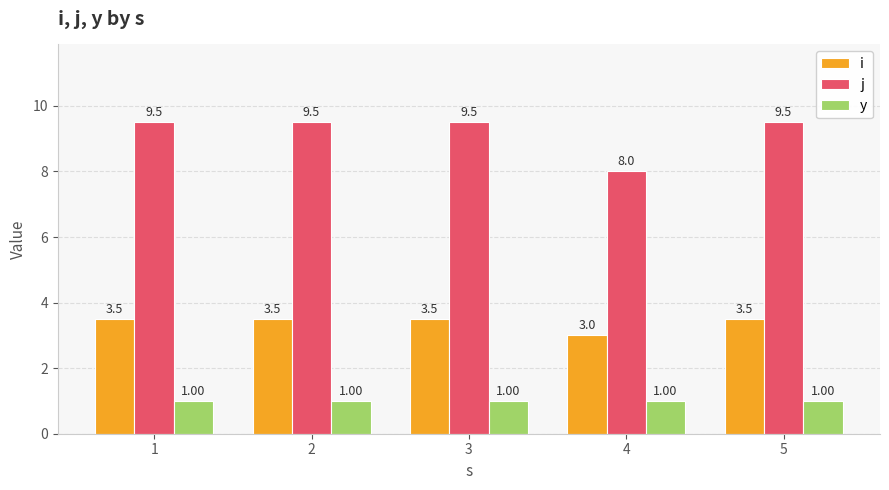

Reading left to right, list all the values displayed in this chart.

i: 3.5	3.5	3.5	3.0	3.5
j: 9.5	9.5	9.5	8.0	9.5
y: 1.0	1.0	1.0	1.0	1.0